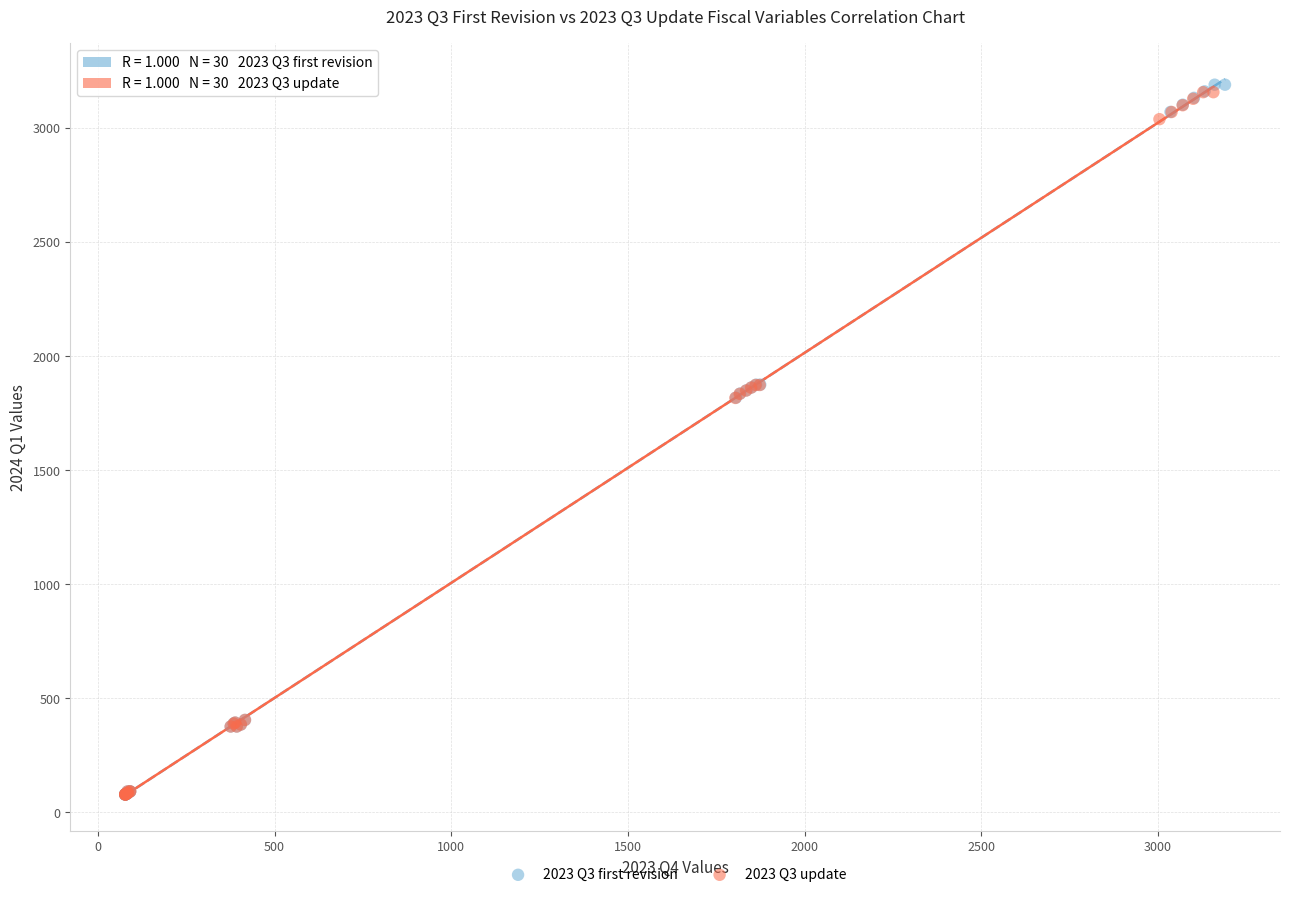

Which series has the widest spread of Y values?

2023 Q3 first revision